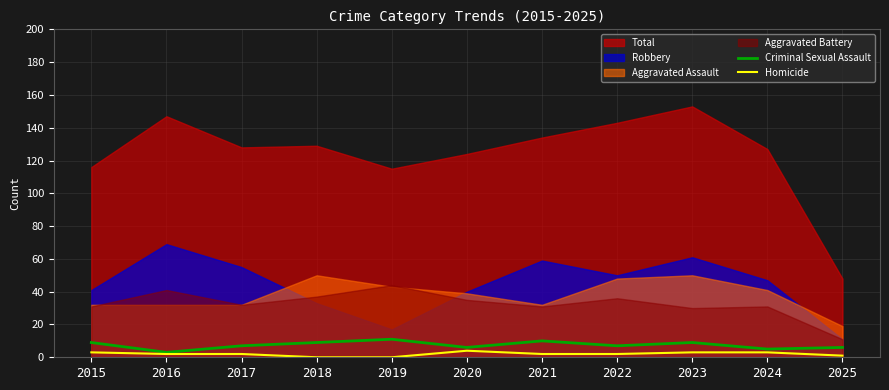

Is it true that Homicide equals 3 at 2023?

True